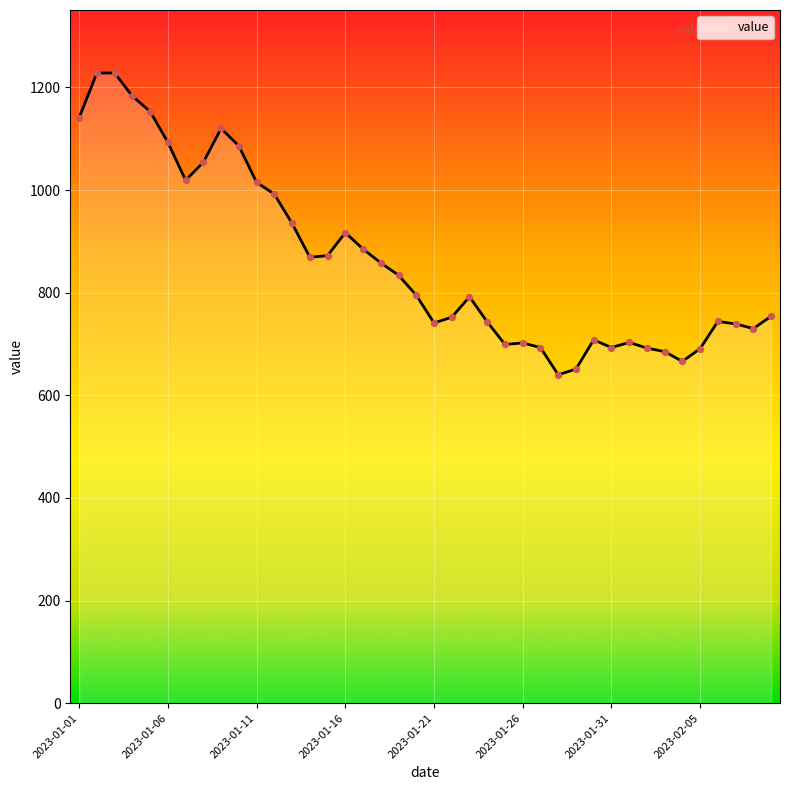

What is the minimum value shown in the chart?

640